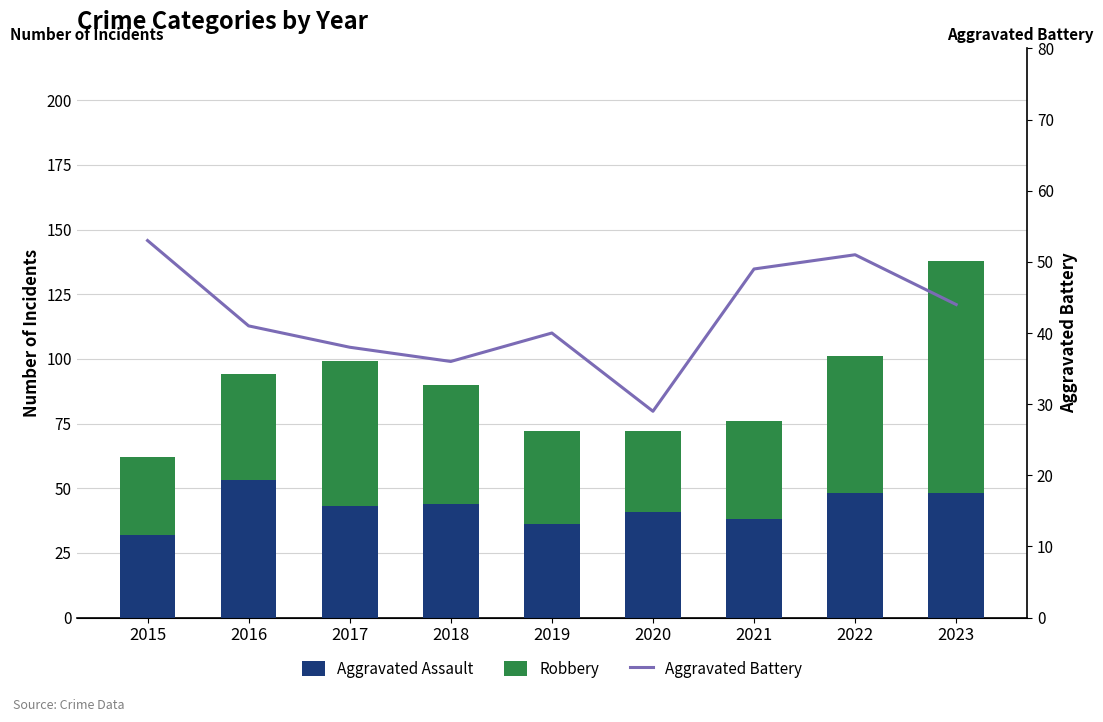

Which series has the largest total across all categories?

Robbery